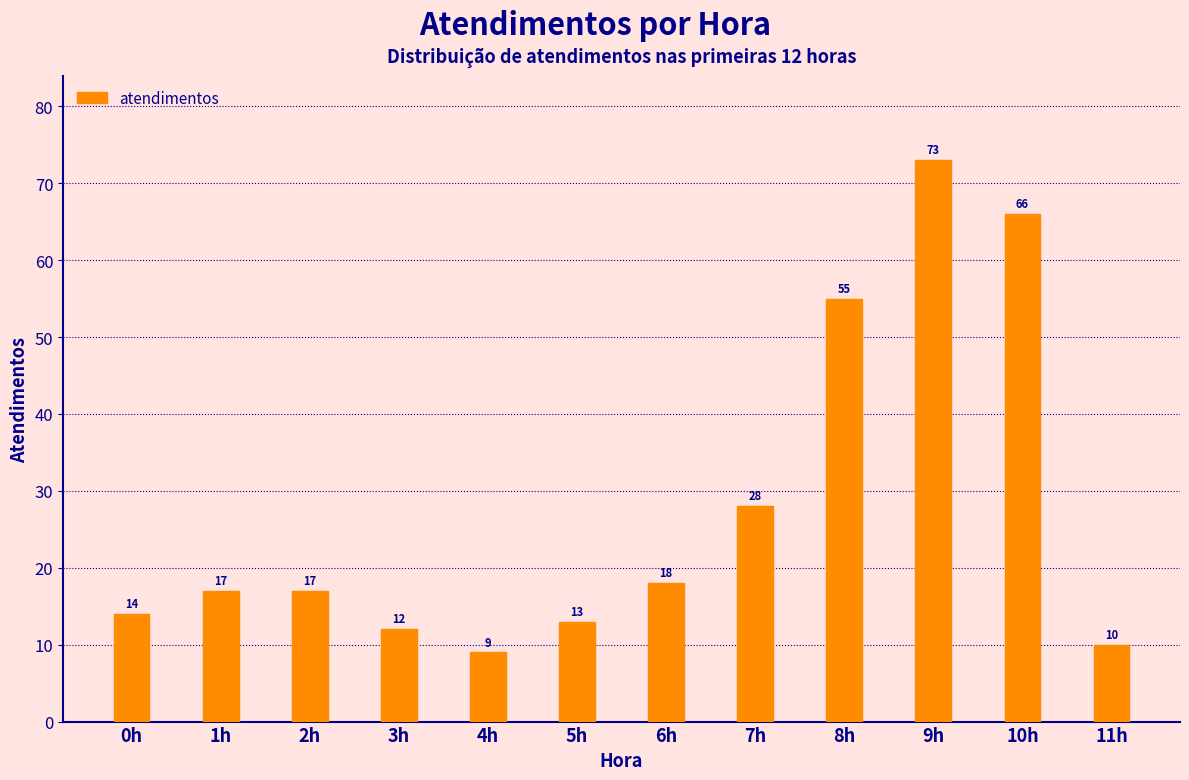

Reading left to right, extract all data points from this chart.

14	17	17	12	9	13	18	28	55	73	66	10